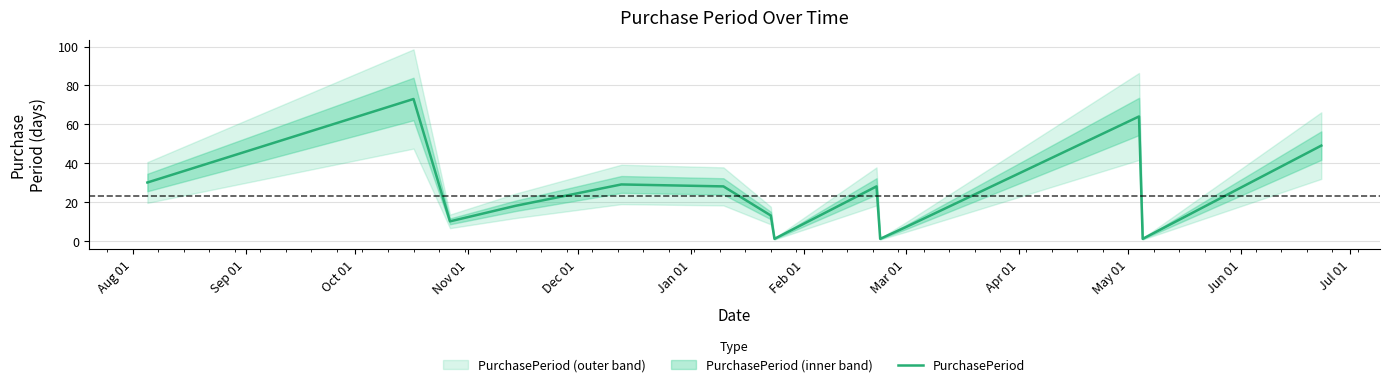

Count the number of categories in the chart.

14